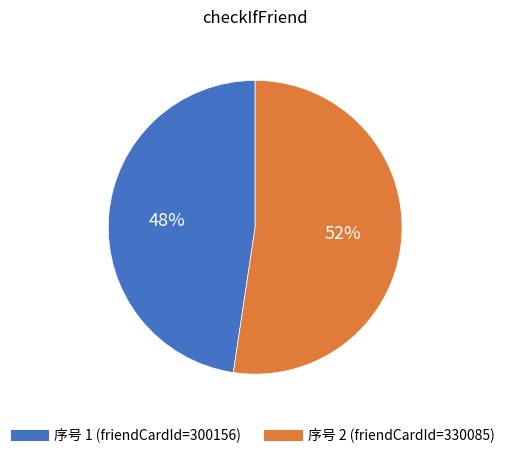

Does any single category account for the majority?

Yes